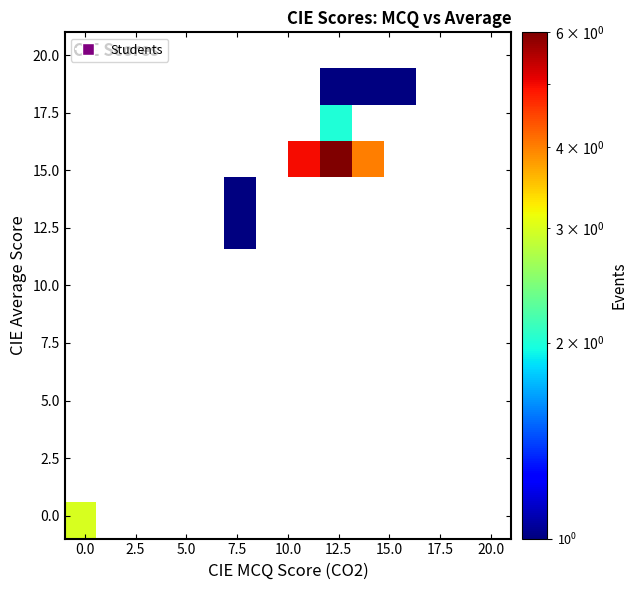

What Y value in the scatter plot is closest to 9?

12.8